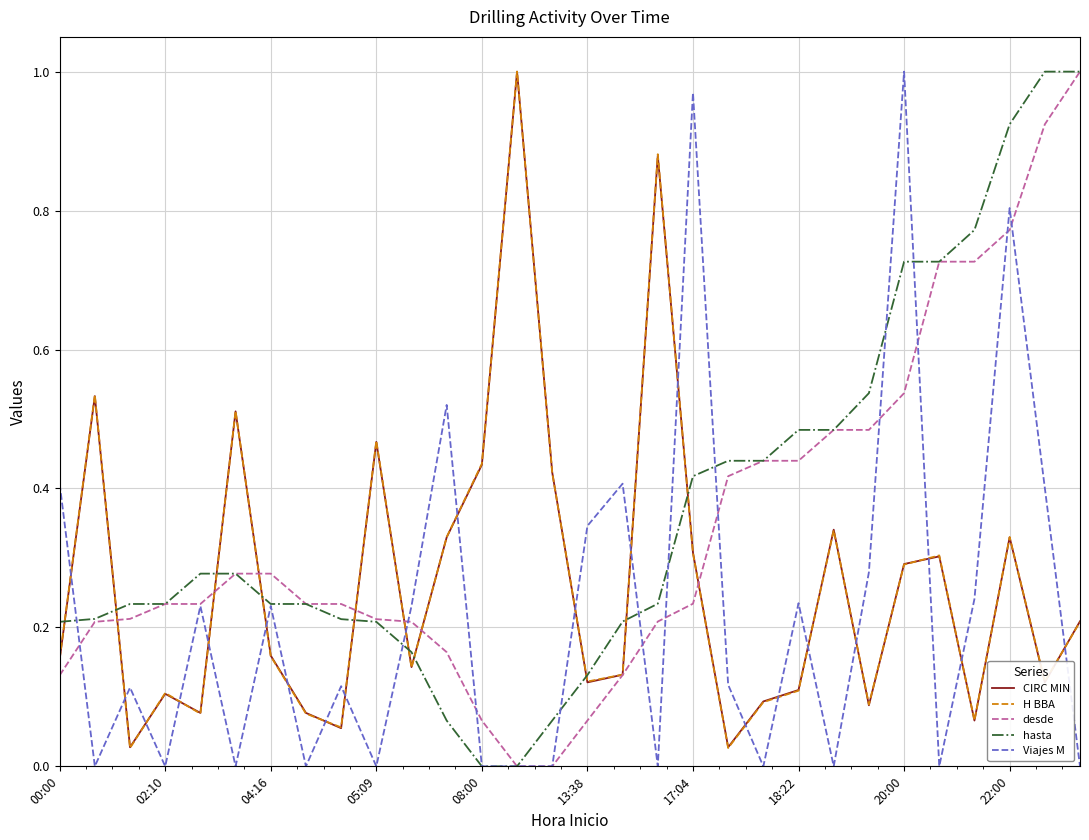

After their last crossing, which series has the higher values: hasta or CIRC MIN?

hasta